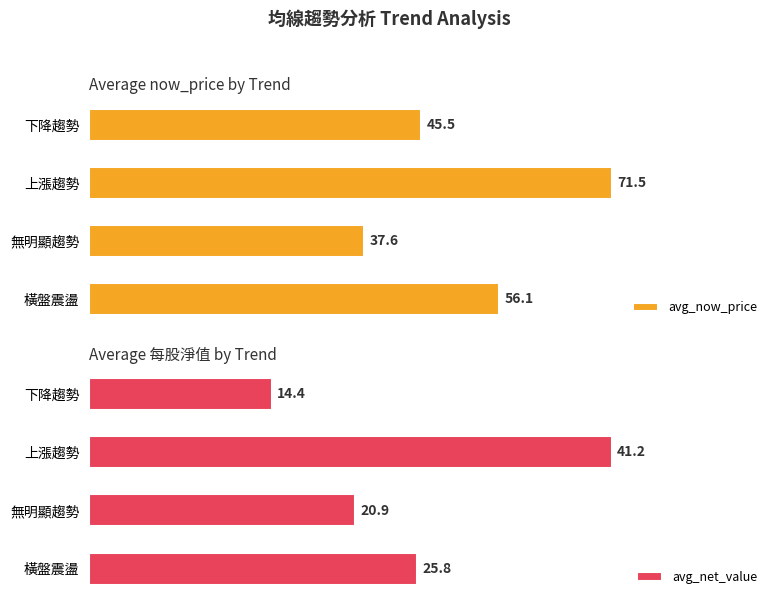

At which label does avg_net_value reach its minimum?

下降趨勢